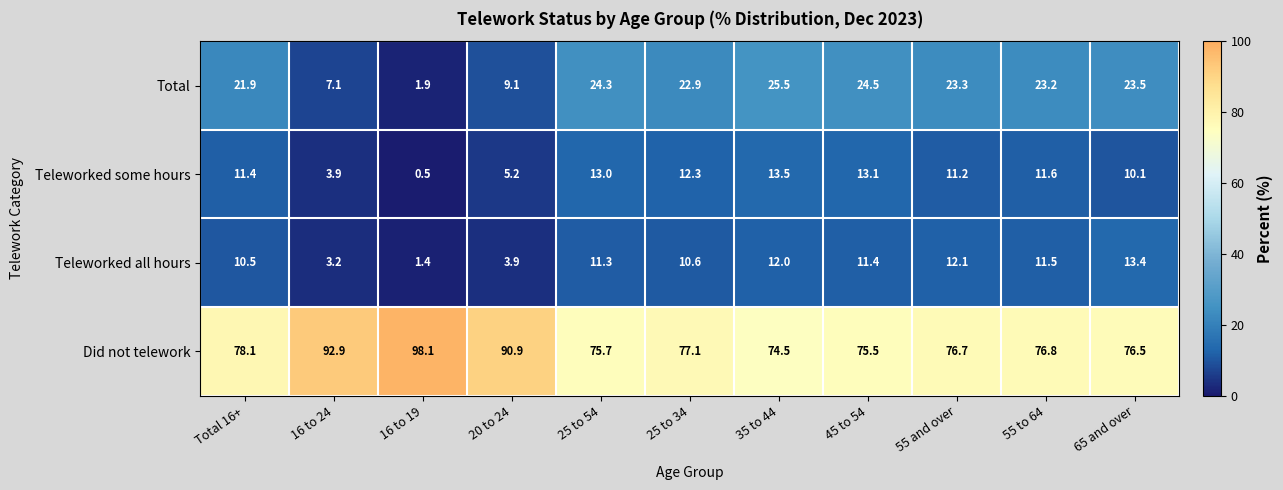

What is the total value across all series at 35 to 44?

125.5